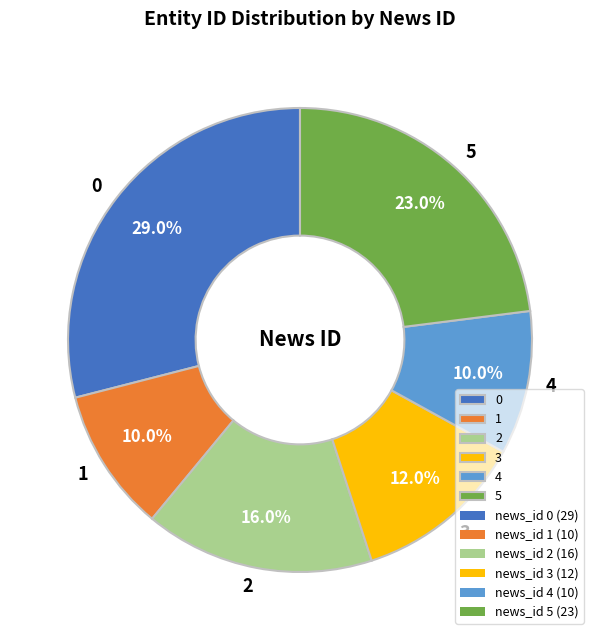

How many slices are in this pie chart?

6